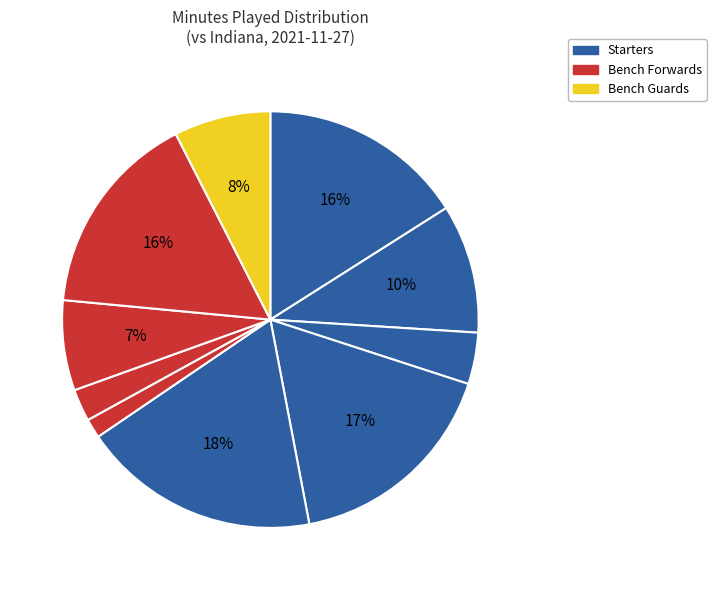

How many segments does this pie chart have?

10